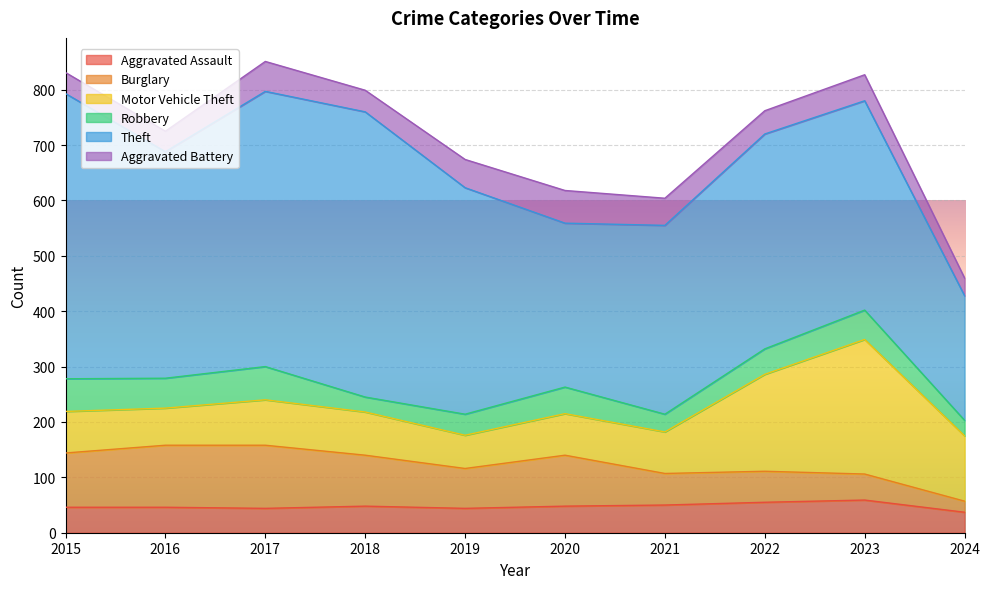

What is the sum of the Motor Vehicle Theft values at 2018 and 2022?

253